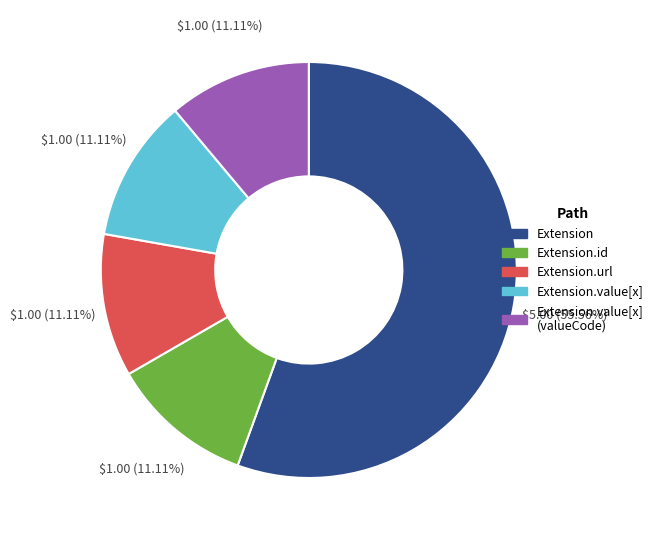

Is there a majority slice in this chart?

Yes